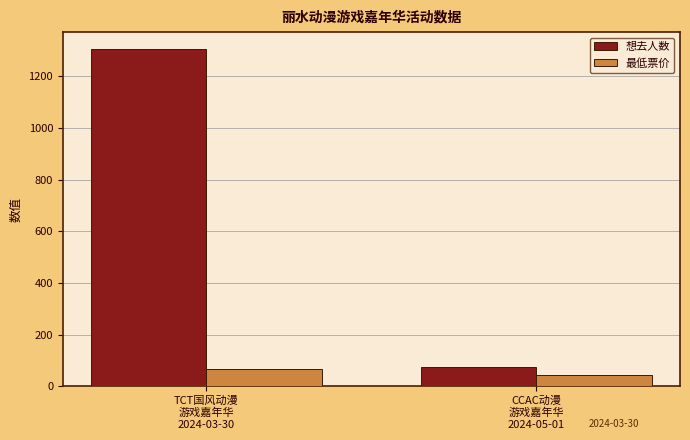

What is the total value across all series at CCAC动漫
游戏嘉年华
2024-05-01?

120